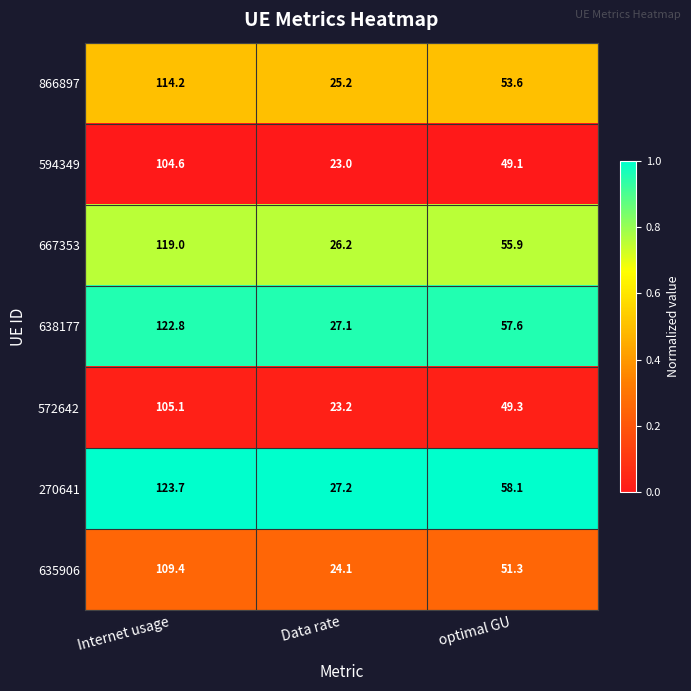

Is it true that 638177 equals 122.8 at Internet usage?

True